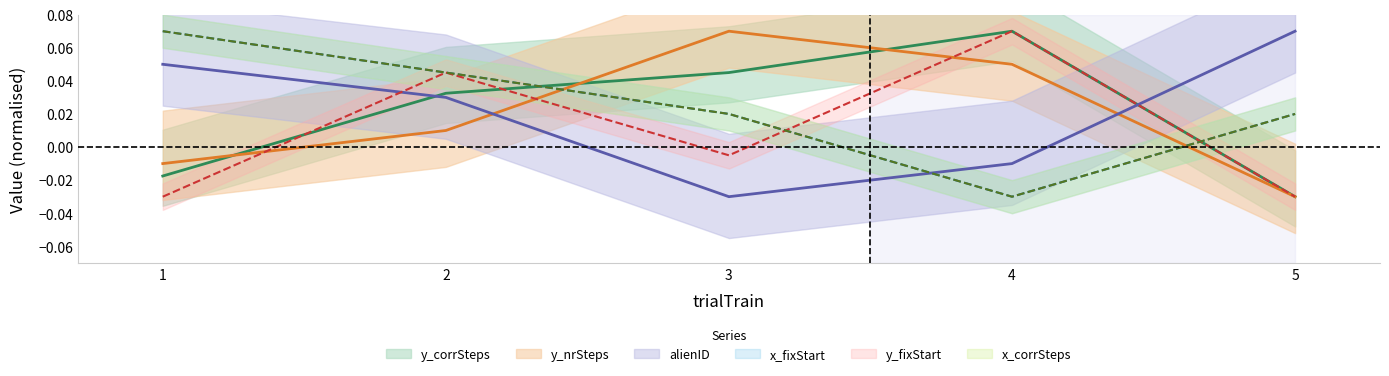

Does the chart display data point markers on the line(s)?

No